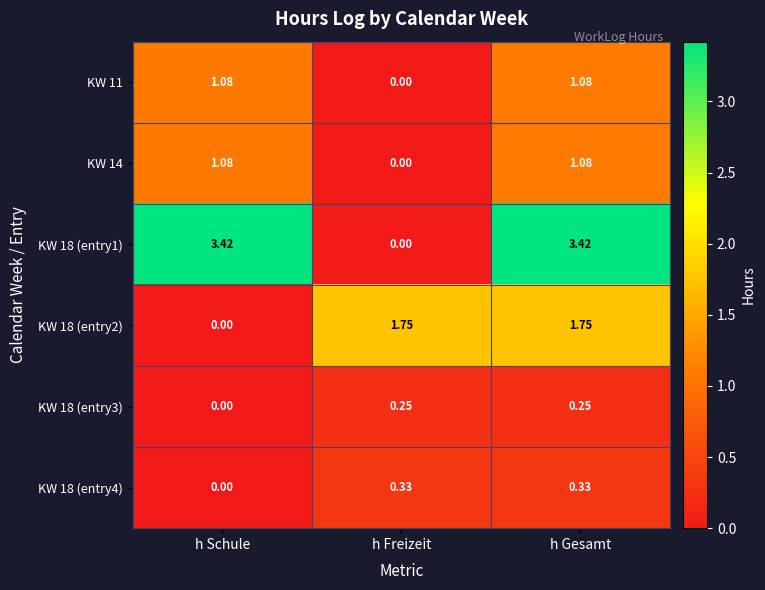

At which category is the sum across all series the highest?

h Gesamt